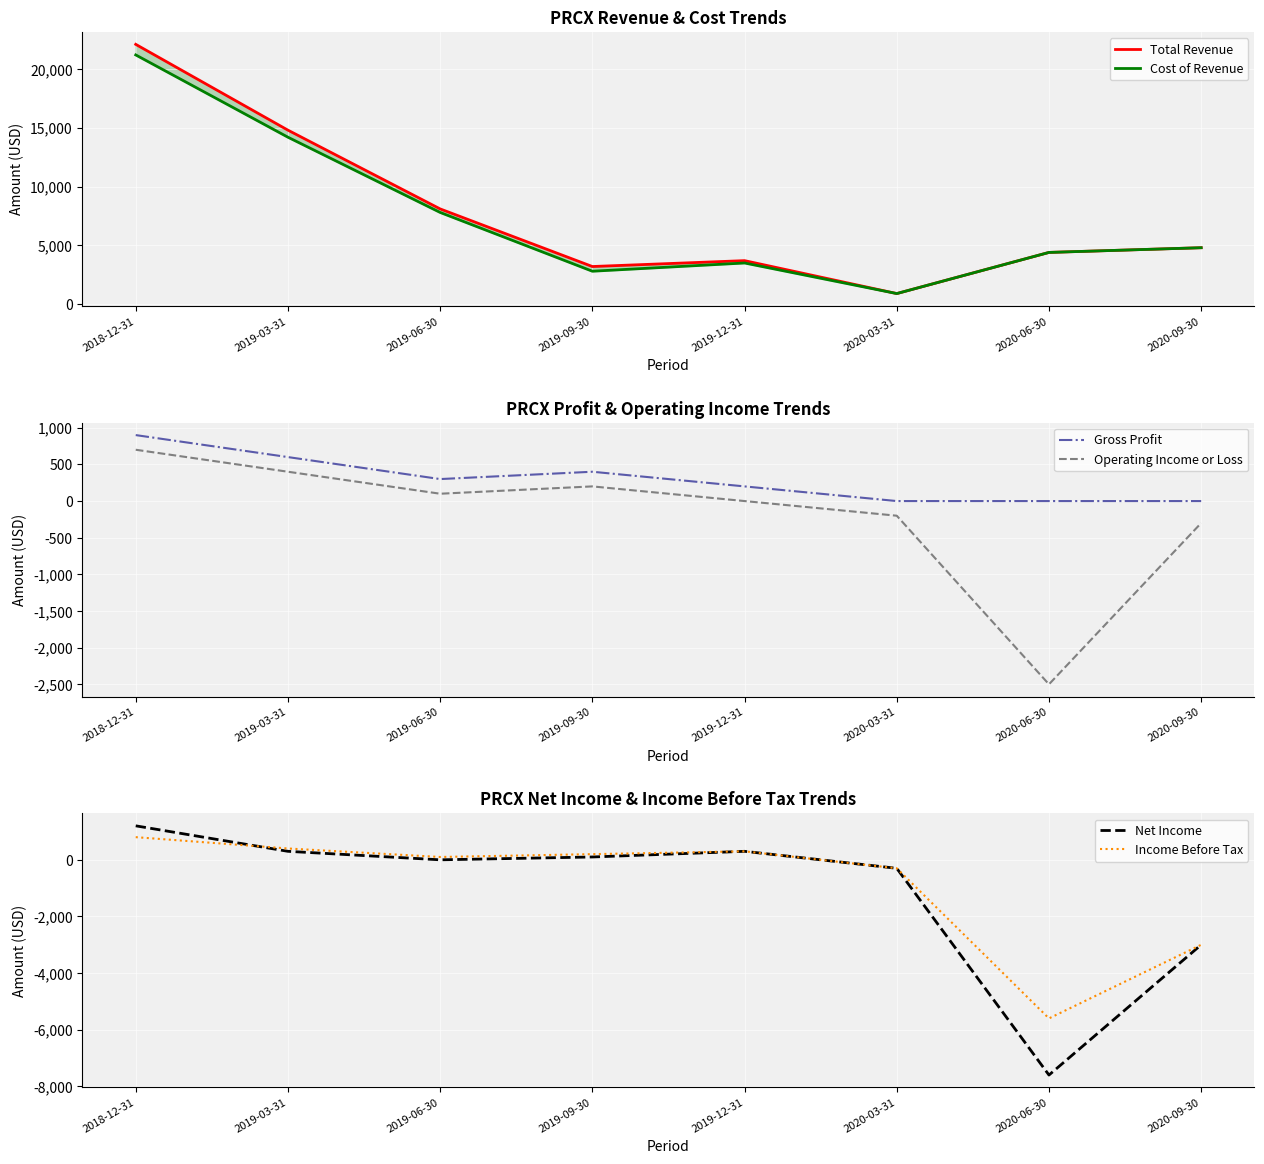

What is the greatest value displayed?

22100